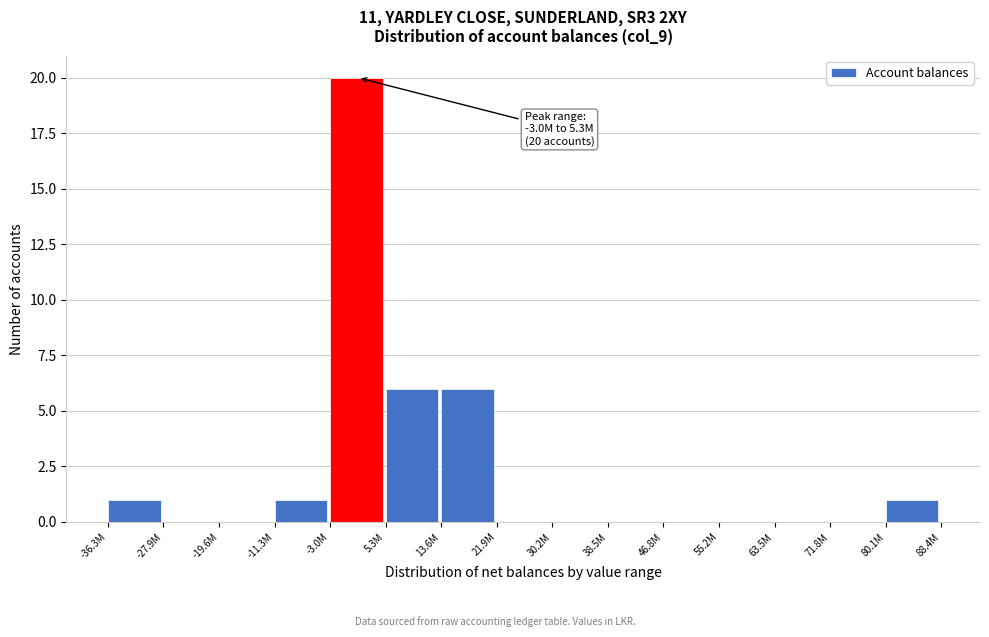

Reading left to right, extract all data points from this chart.

-36.3M=1	-27.9M=0	-19.6M=0	-11.3M=1	-3.0M=20	5.3M=6	13.6M=6	21.9M=0	30.2M=0	38.5M=0	46.8M=0	55.2M=0	63.5M=0	71.8M=0	80.1M=1